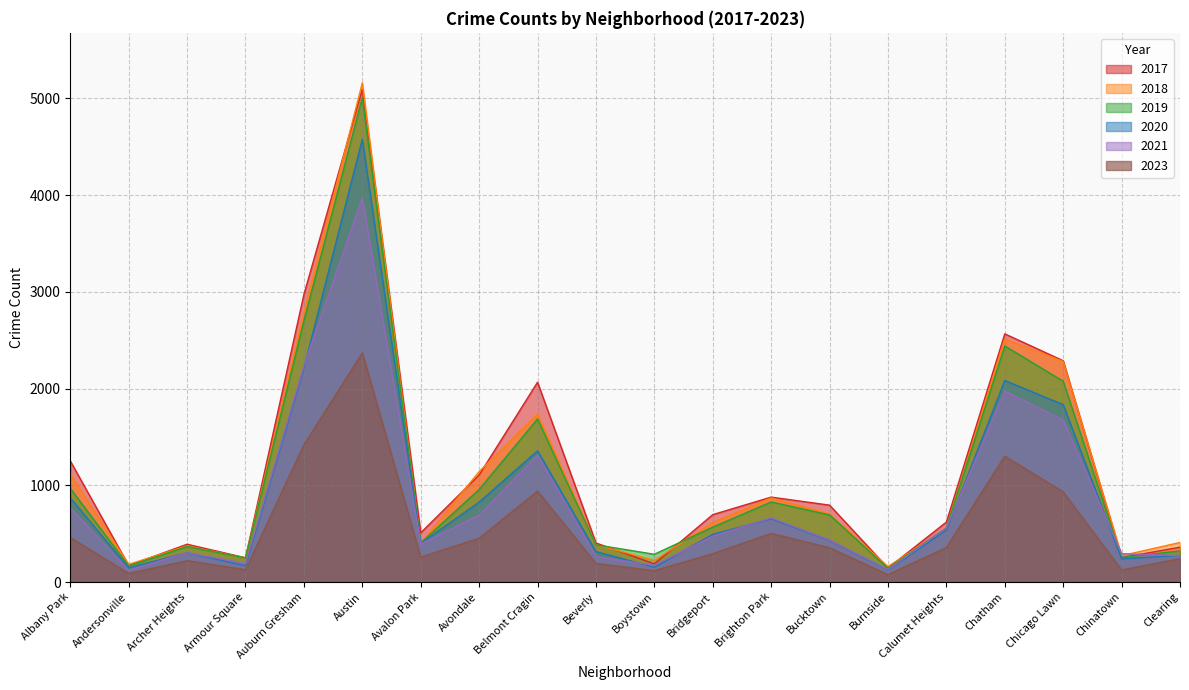

True or false: 2020 and 2019 cross at least once.

False